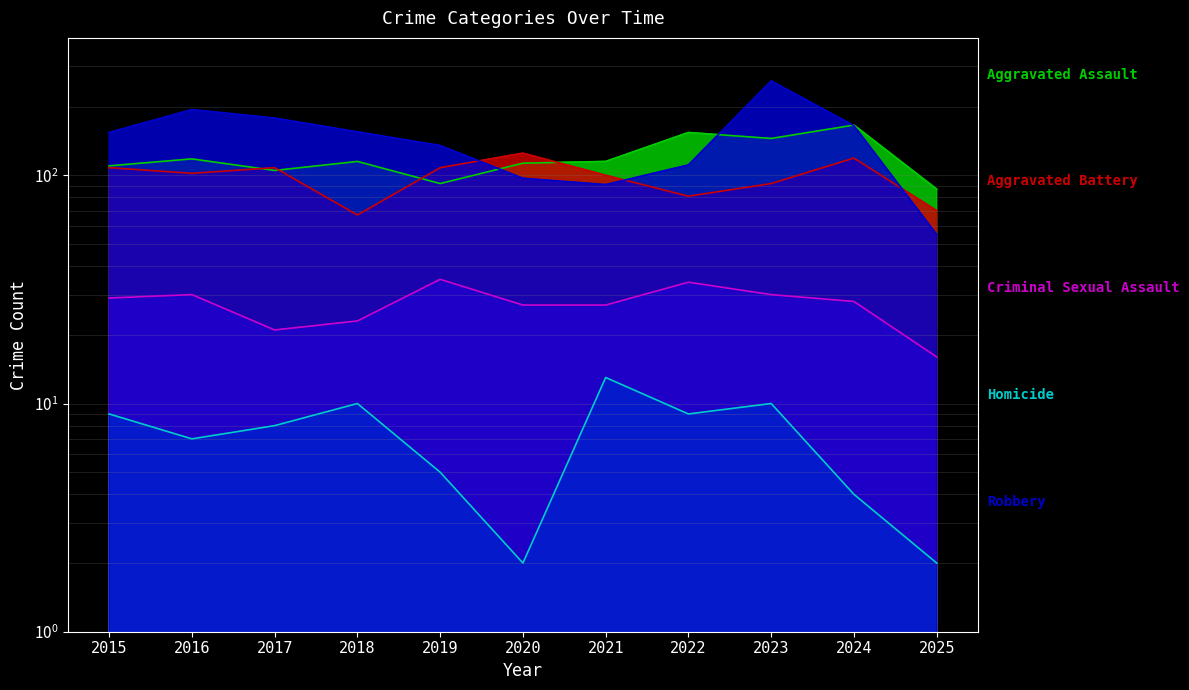

What is the approximate value of Robbery at 2023, to the nearest 10?

260